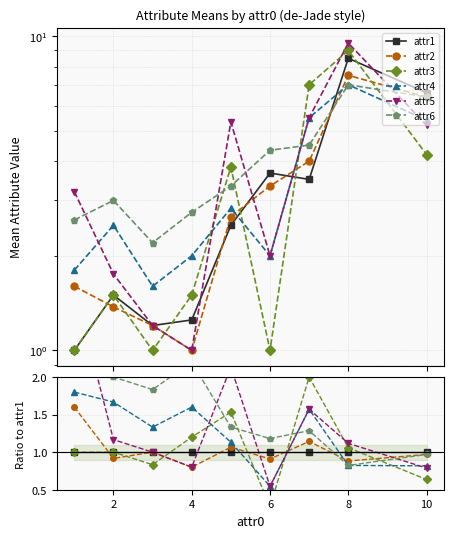

How many interior local peaks does the attr6 series have?

2